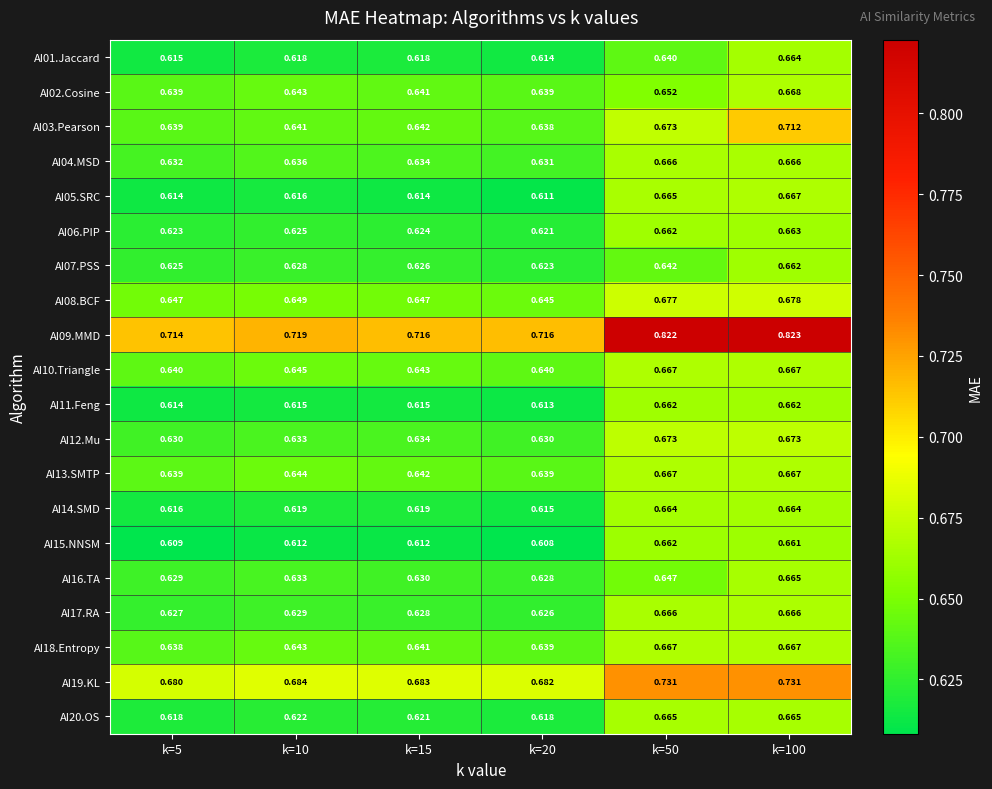

Between k=20 and k=100, which series saw the biggest shift?

AI09.MMD